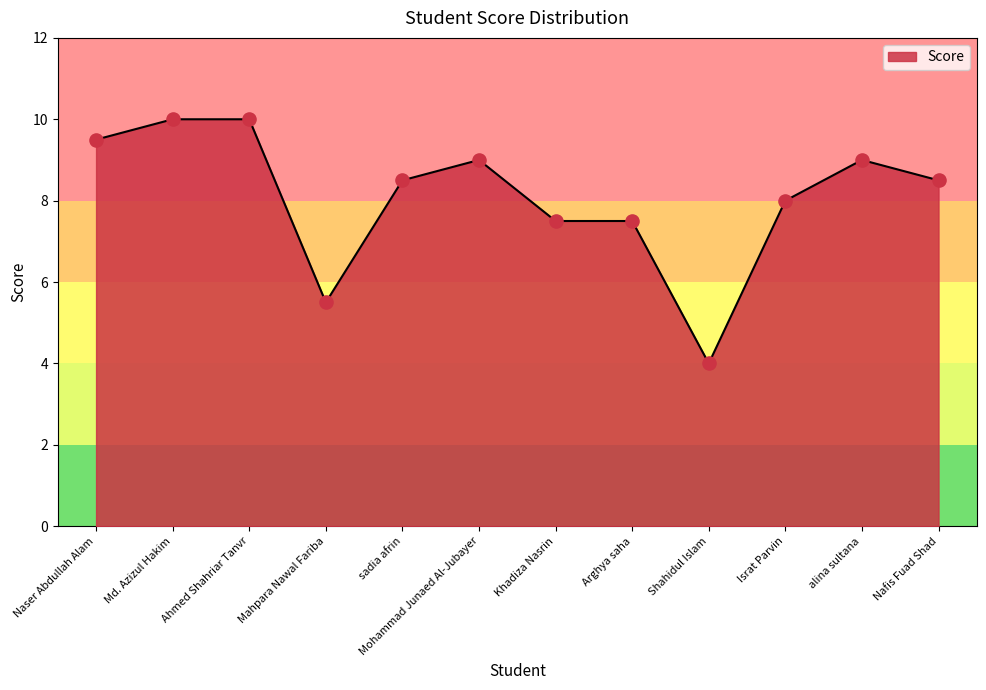

Between Naser Abdullah Alam and Nafis Fuad Shad, which is larger?

Naser Abdullah Alam